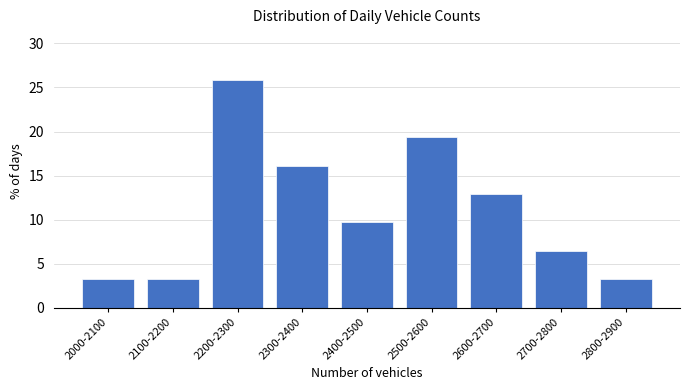

Reading left to right, what are all the values shown in this chart?

2000-2100=3.2	2100-2200=3.2	2200-2300=25.8	2300-2400=16.1	2400-2500=9.7	2500-2600=19.4	2600-2700=12.9	2700-2800=6.5	2800-2900=3.2